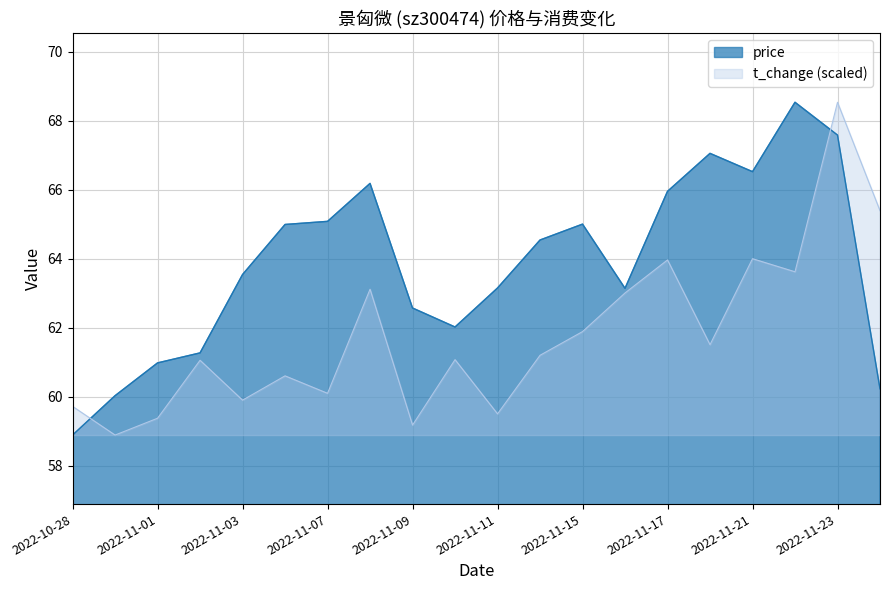

What is the label of the 6th point from the left?

2022-11-04